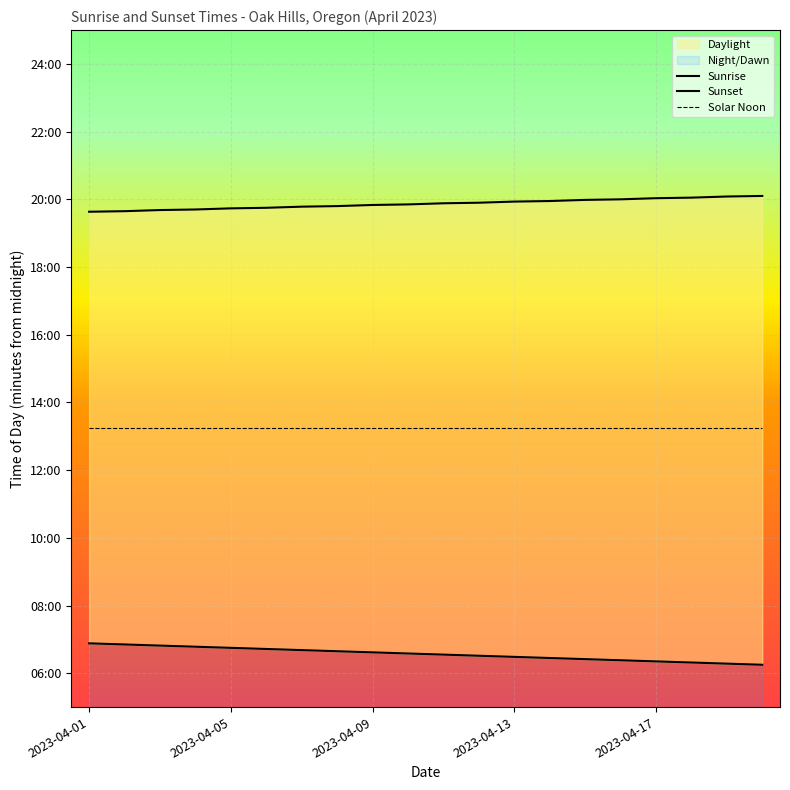

What is the average value of the Sunset series?

1192